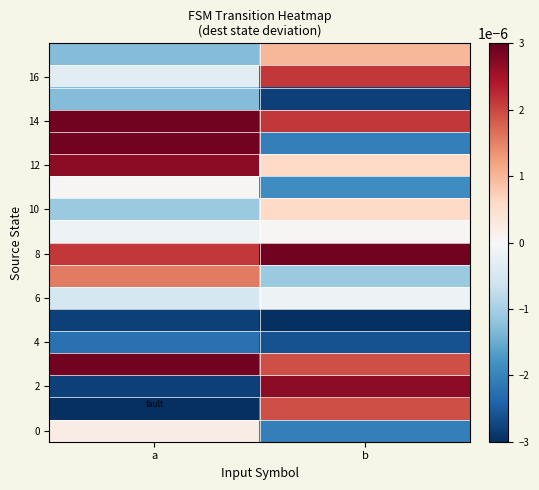

Between a and b, which series saw the biggest shift?

2